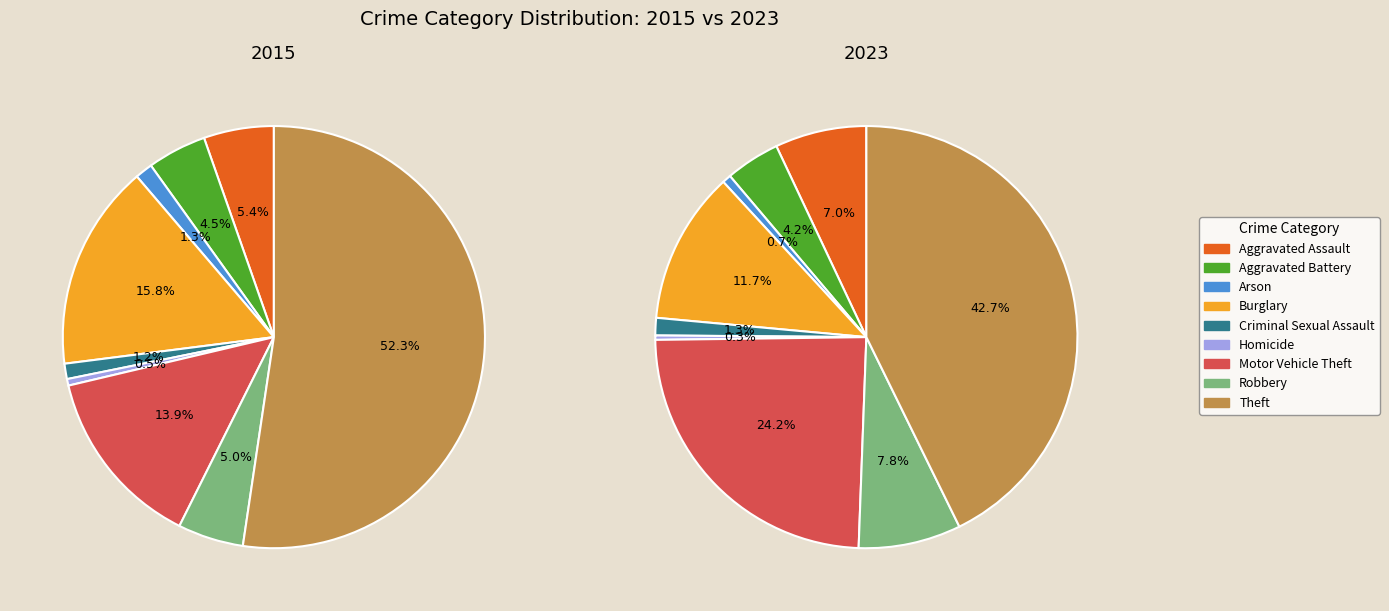

What is the total percentage of Arson and Theft?

53.7%